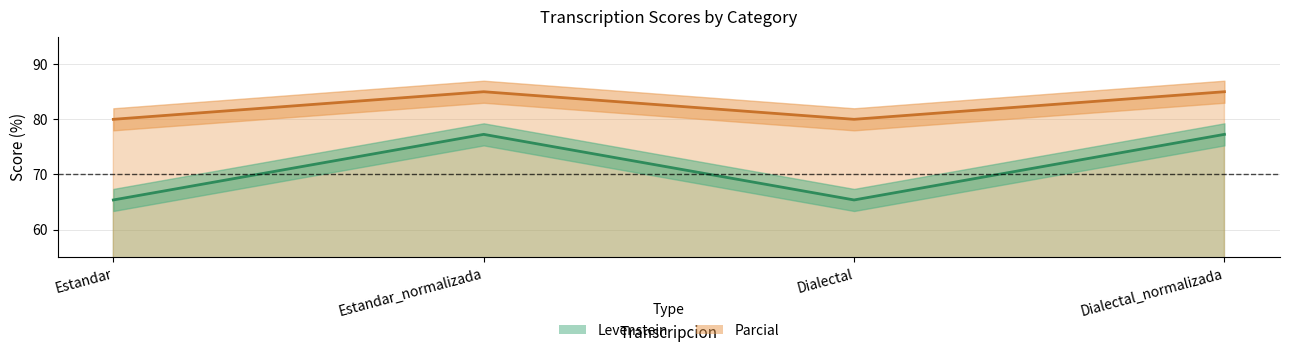

What is the label of the 3rd point from the right?

Estandar_normalizada